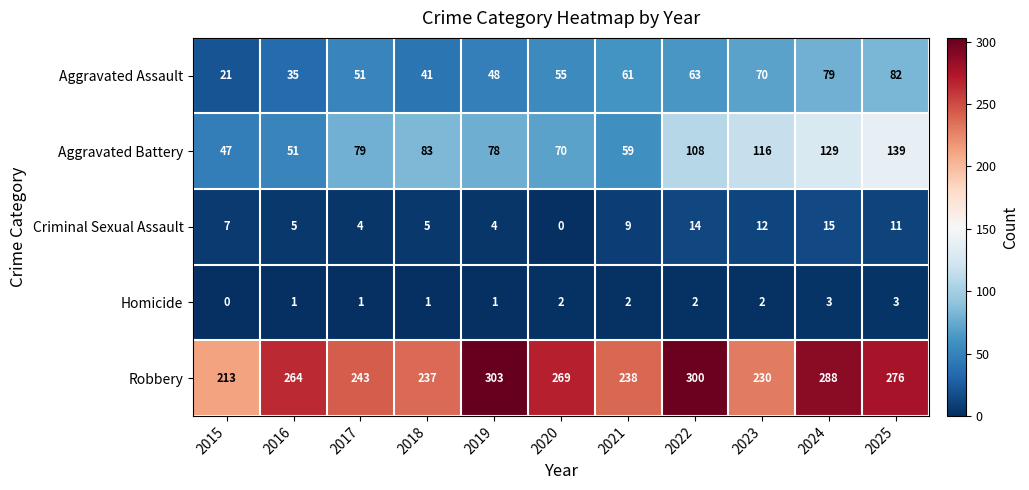

What is the difference between the maximum and minimum values in the Criminal Sexual Assault series?

15